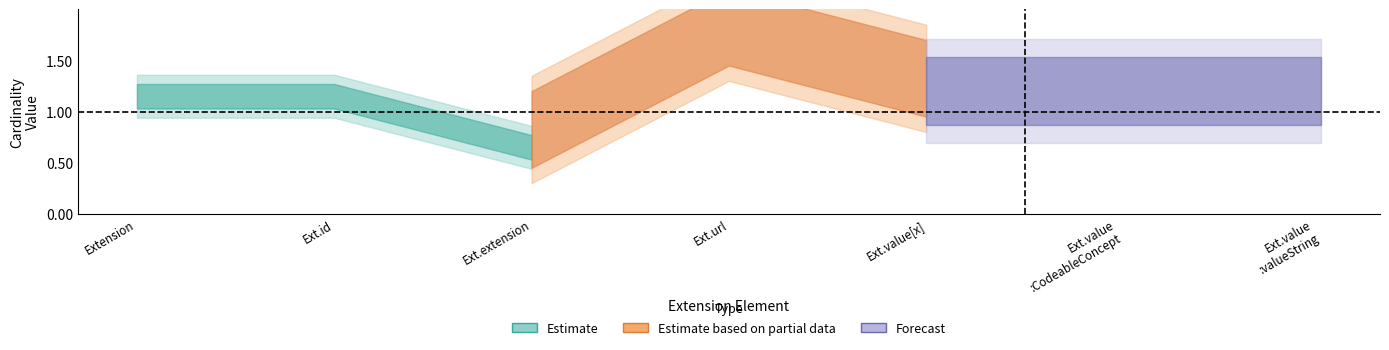

Does the chart have visible grid lines?

No